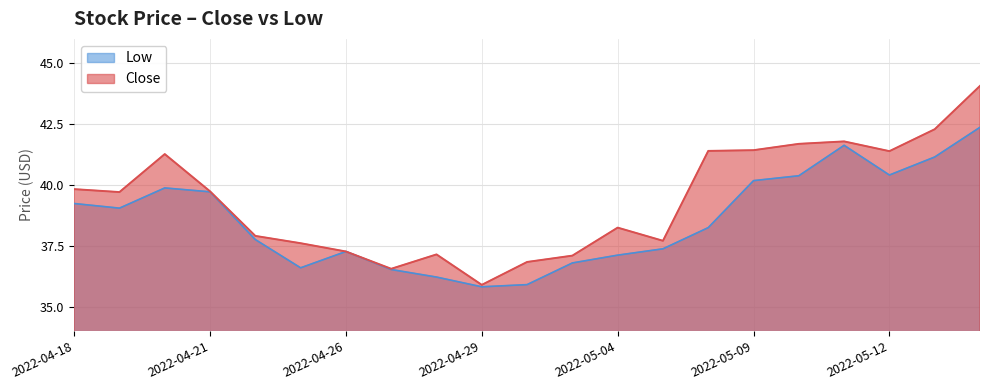

How many distinct data groups are displayed?

2